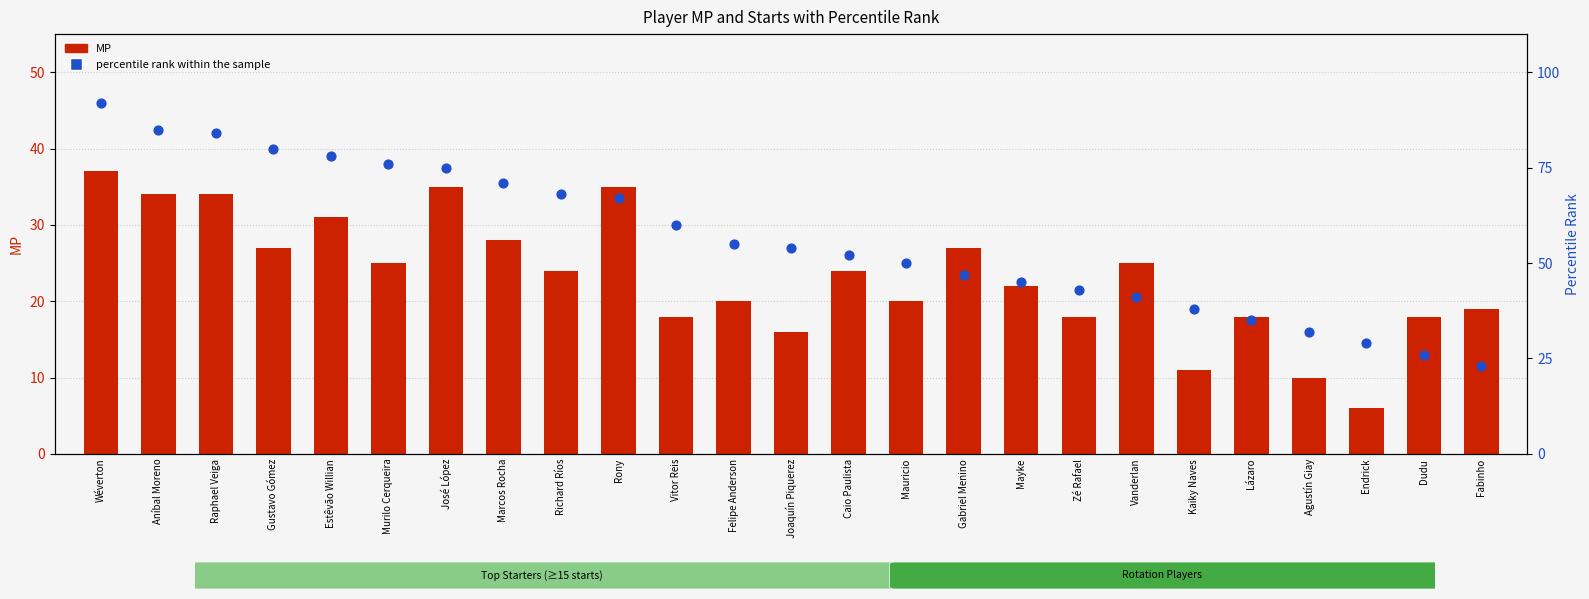

At how many categories does at least one series exceed 42?

18